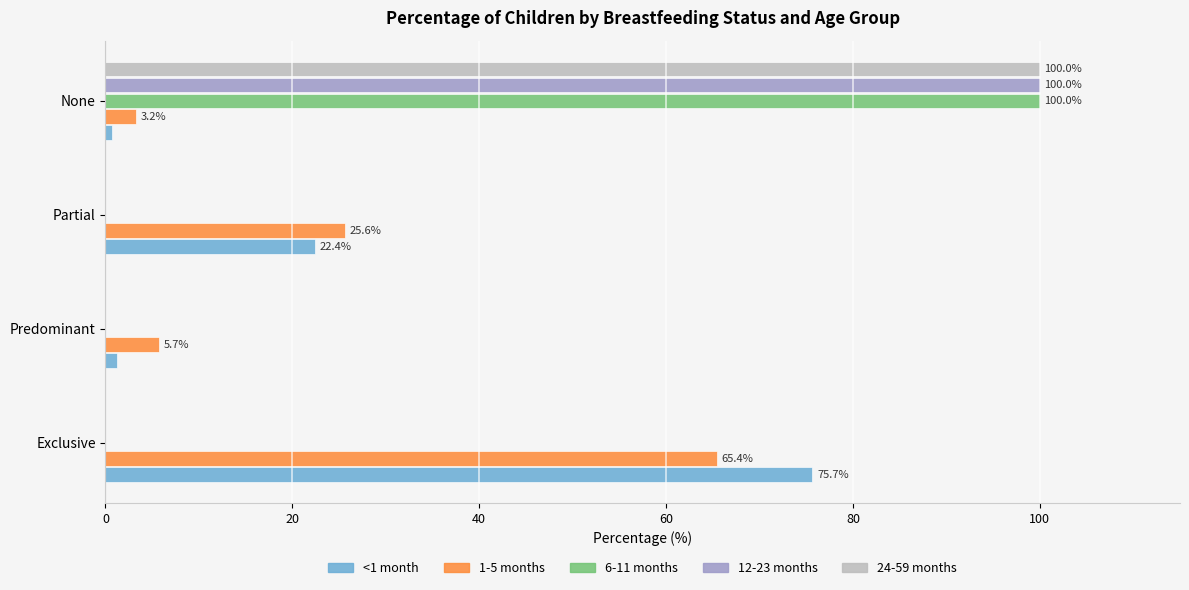

How many distinct data groups are displayed?

5